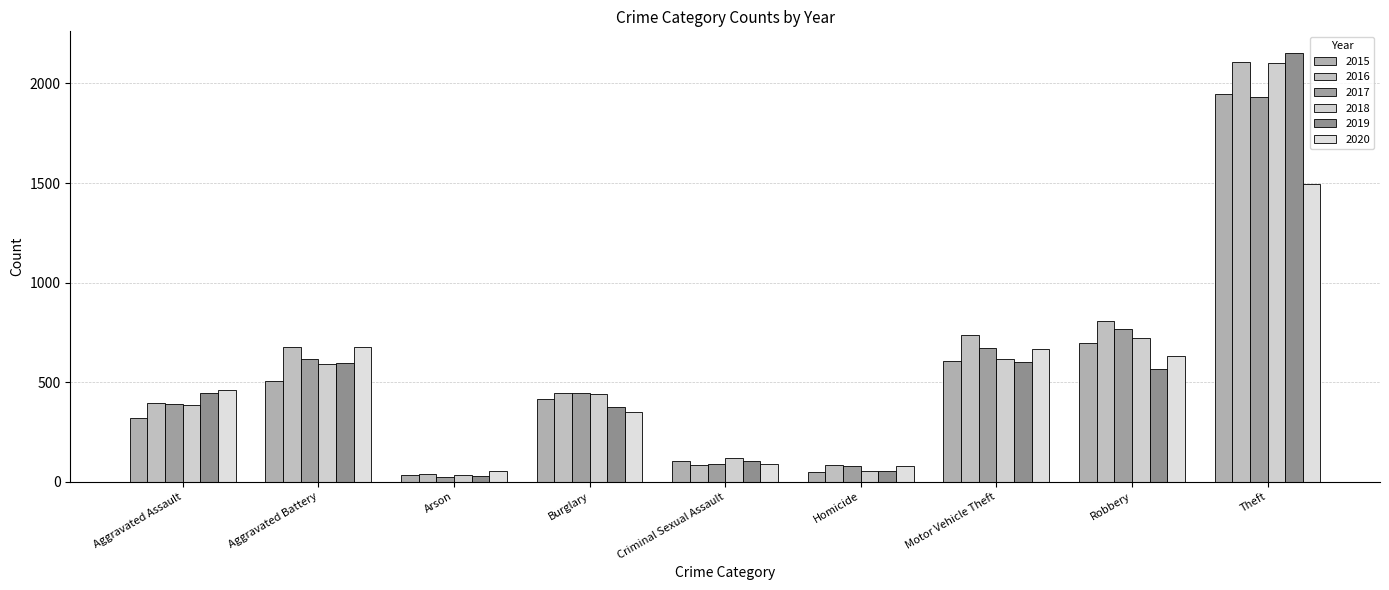

What is the total value across all series at Aggravated Battery?

3662